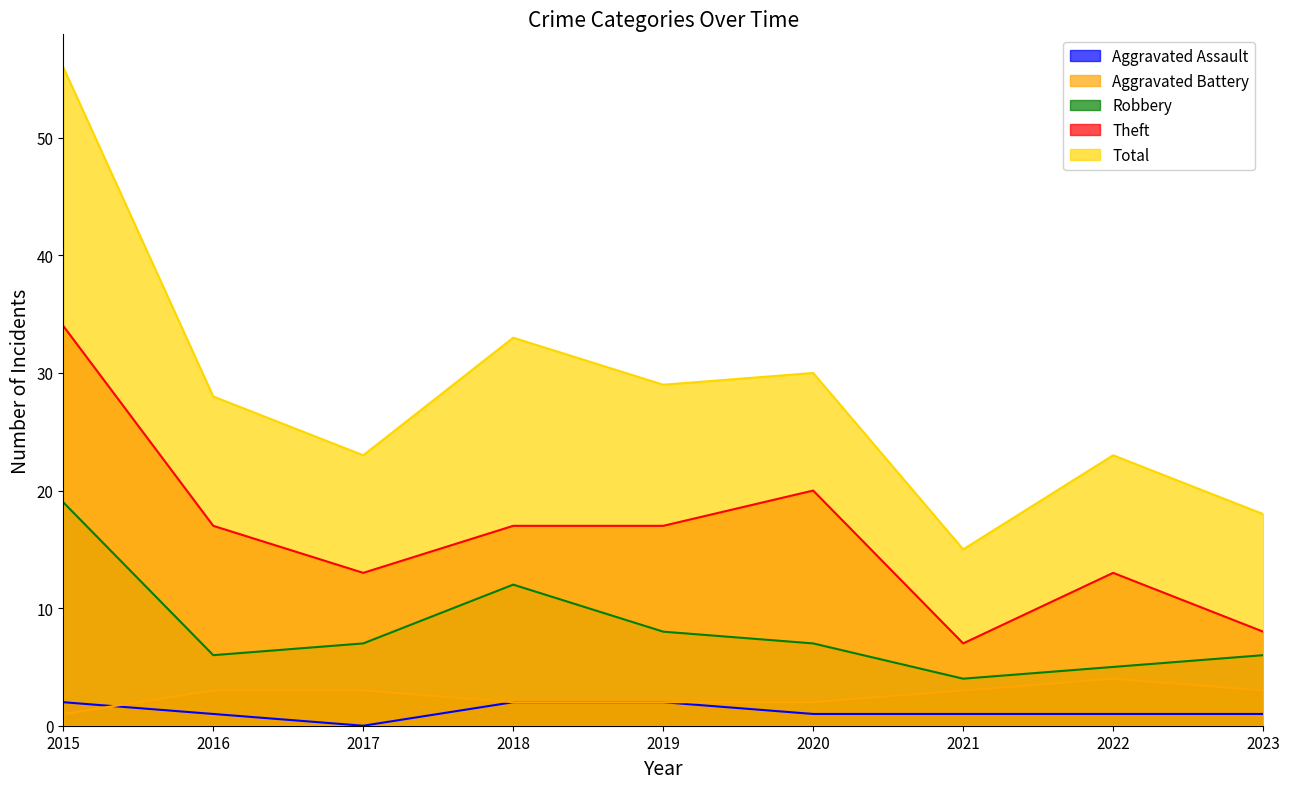

Which series changed the most between 2015 and 2016?

Total